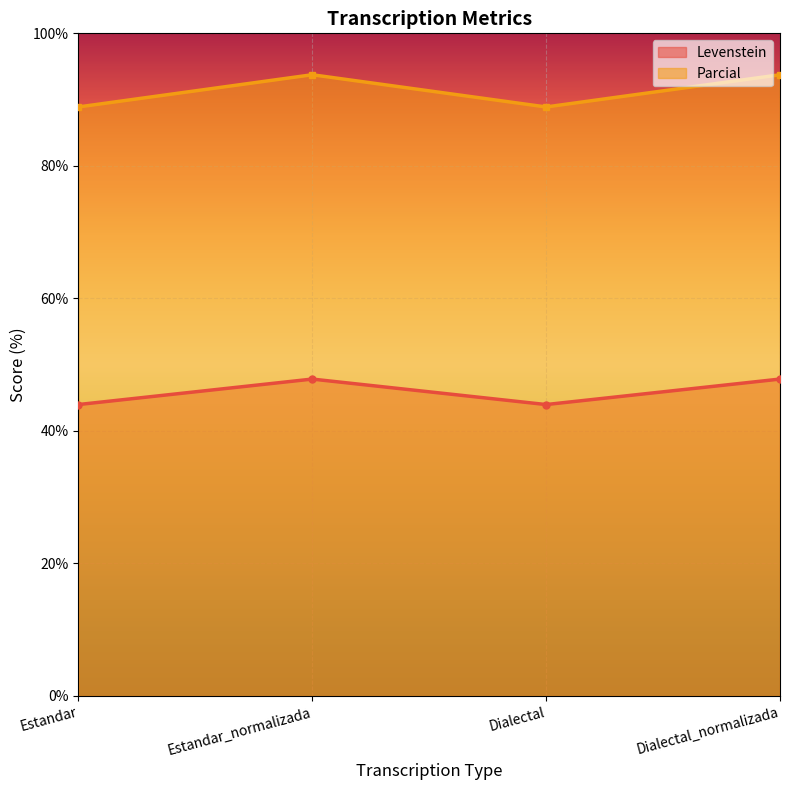

At how many categories does at least one series exceed 60?

4